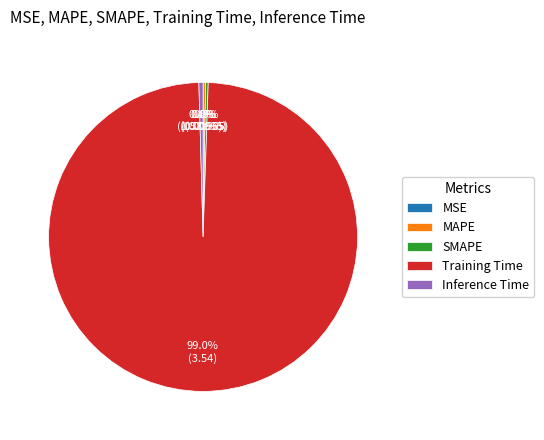

What is the largest slice in the pie chart?

Training Time